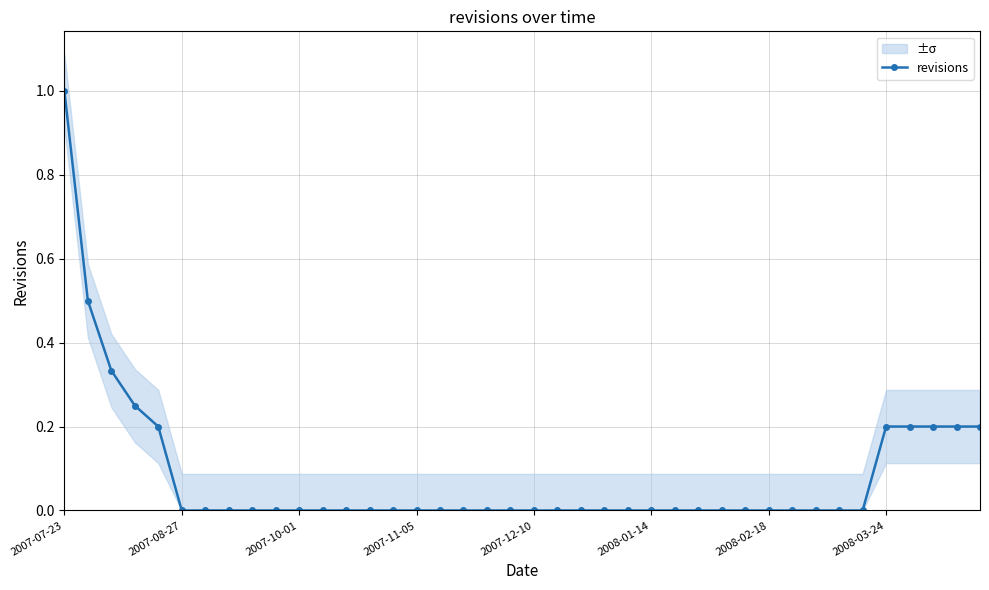

True or false: revisions has a value of 0.2 at 2008-03-24.

True